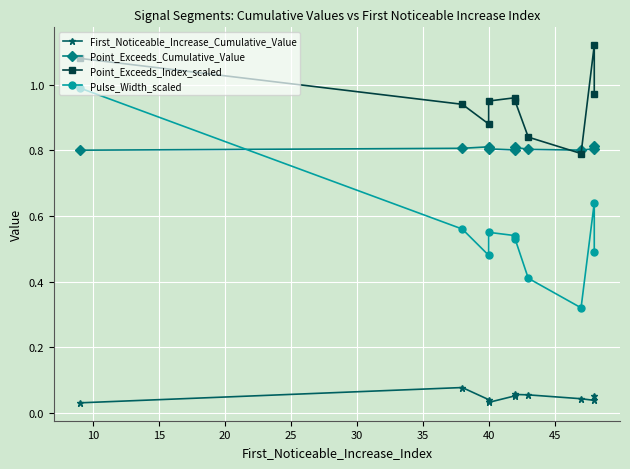

True or false: Point_Exceeds_Cumulative_Value and First_Noticeable_Increase_Cumulative_Value cross at least once.

False